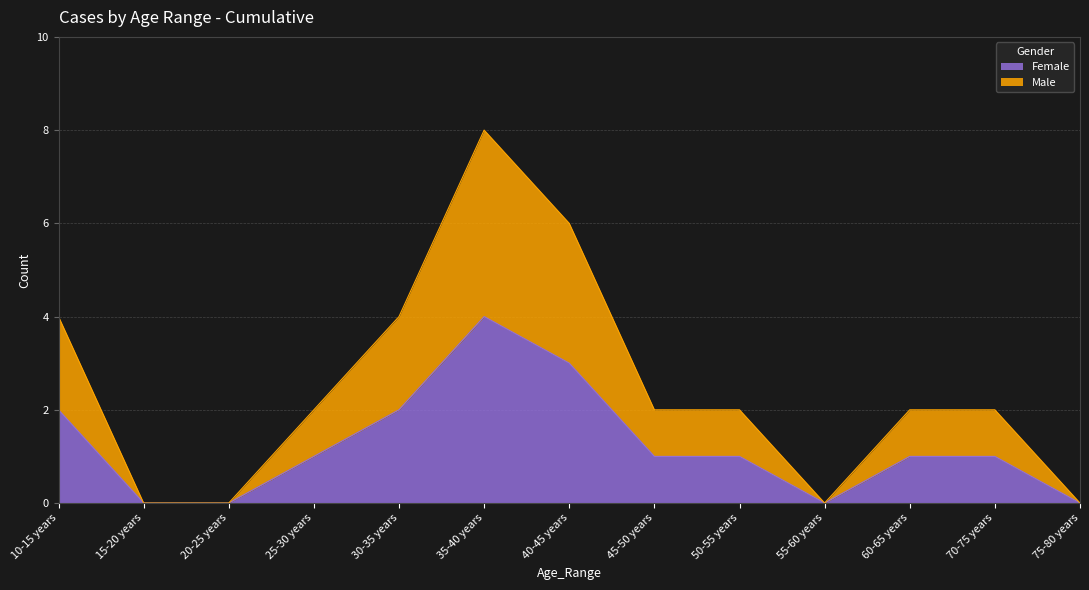

Reading left to right, list all the values displayed in this chart.

Female: 2	0	0	1	2	4	3	1	1	0	1	1	0
Male: 4	0	0	2	4	8	6	2	2	0	2	2	0